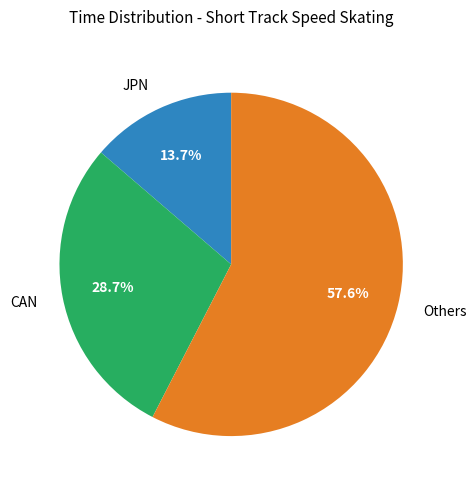

How many slices are in this pie chart?

3